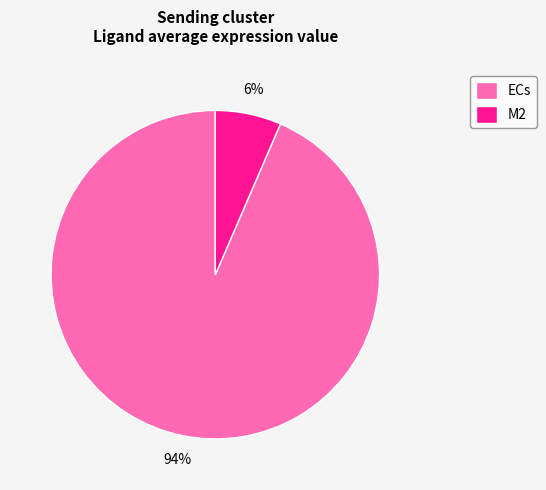

Is it true that ECs is 94% of the pie?

True